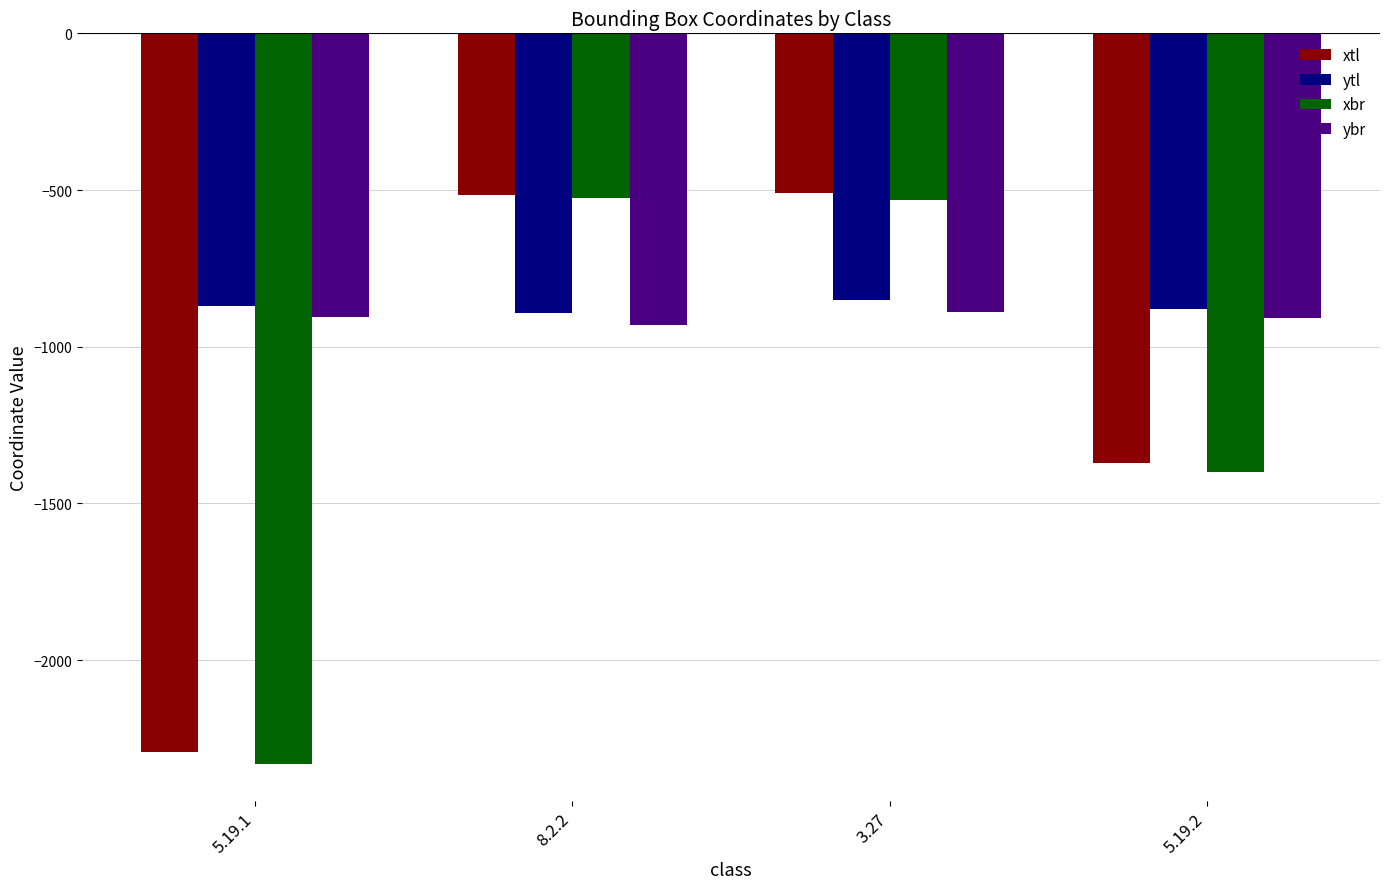

What position from the left is 5.19.2?

4